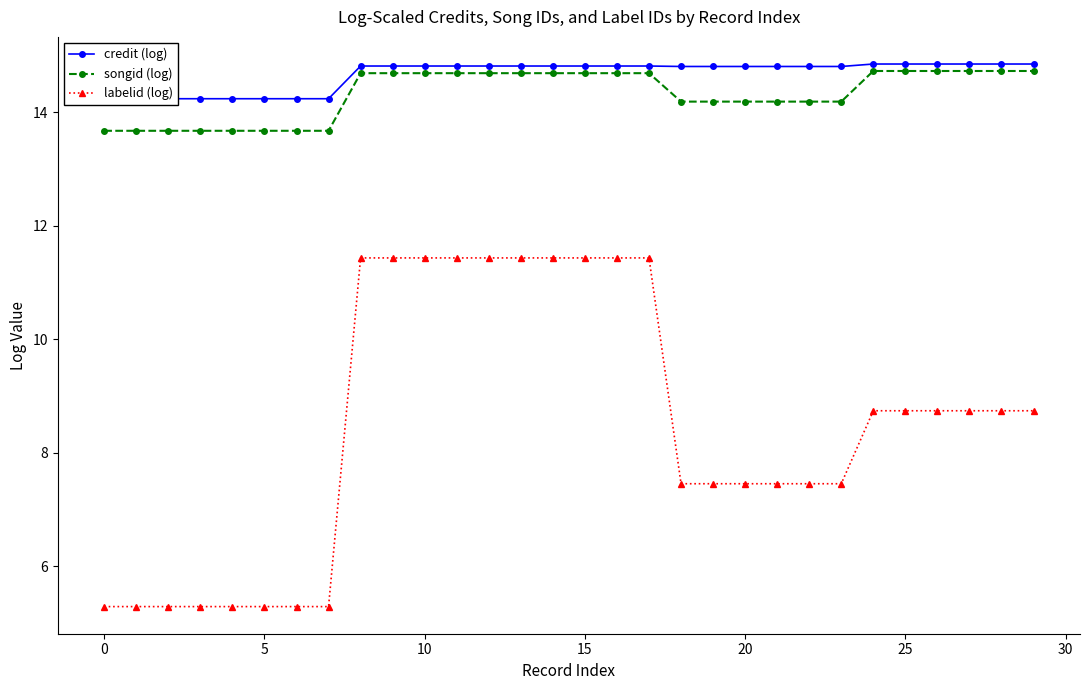

True or false: labelid (log) and songid (log) cross at least once.

False